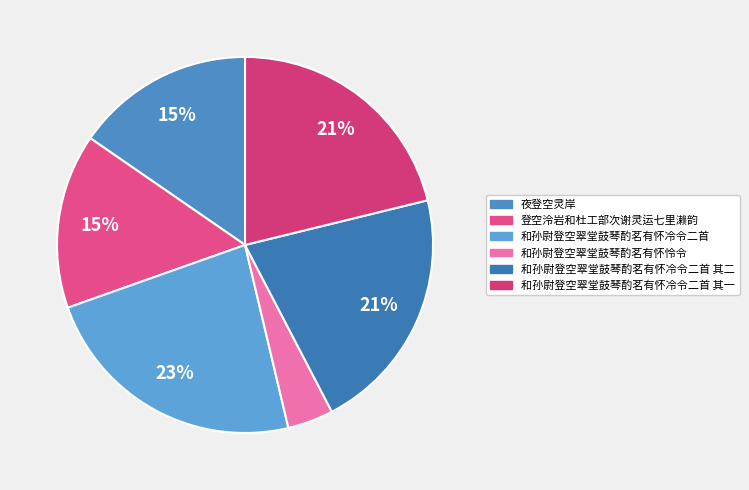

Is there any slice that represents more than half of the pie?

No